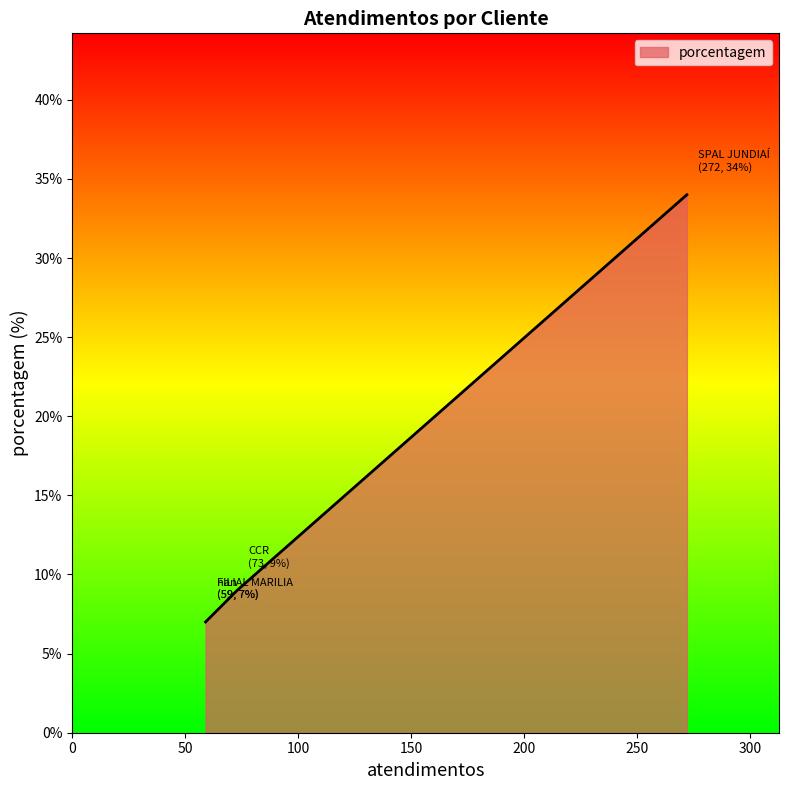

Where does the data first go above 9?

SPAL JUNDIAÍ